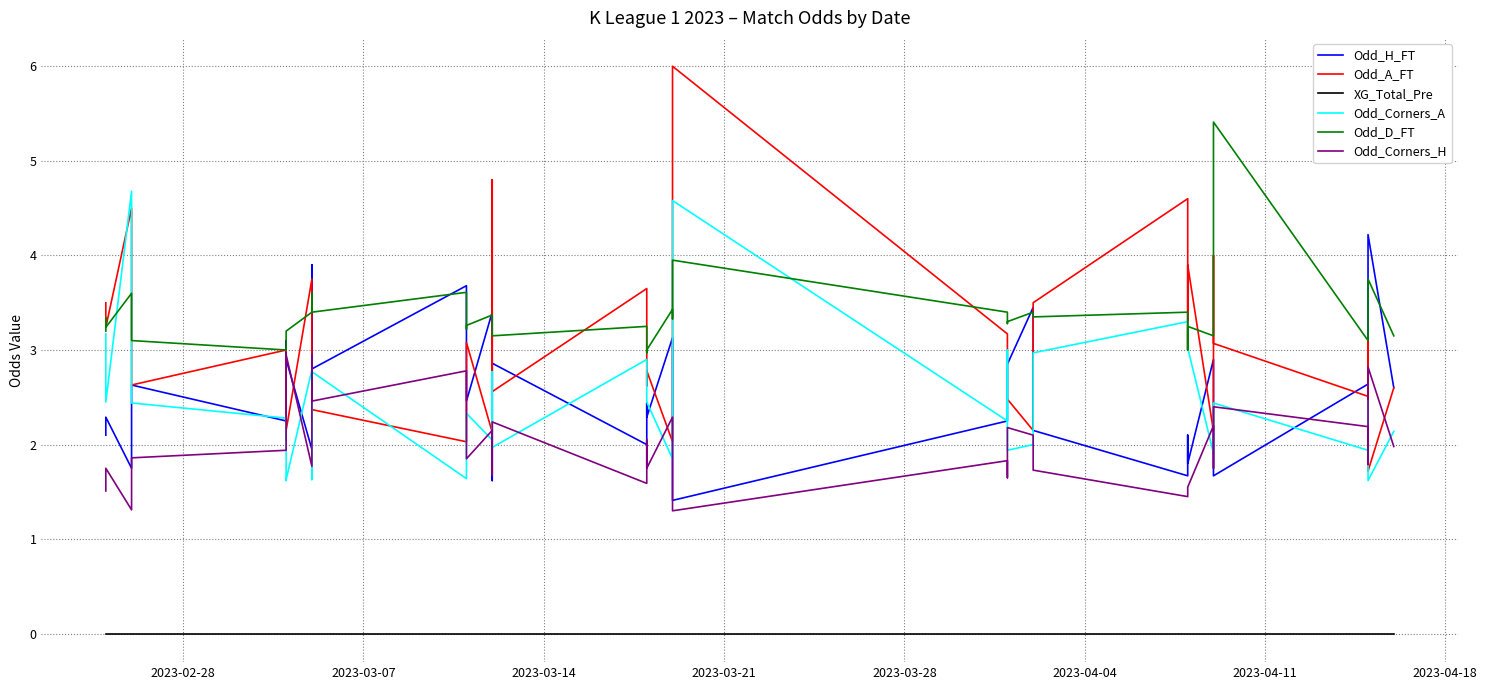

In Odd_H_FT, how many points are higher than both neighbors (excluding endpoints)?

14